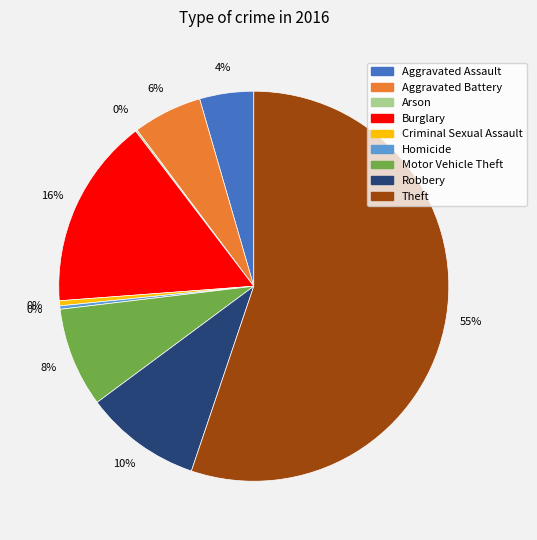

To the nearest percent, what percentage of the pie is Robbery?

10%